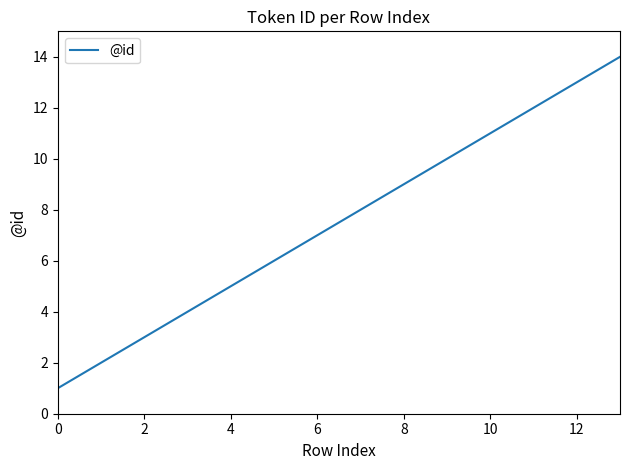

What is the difference between the maximum and minimum values?

13